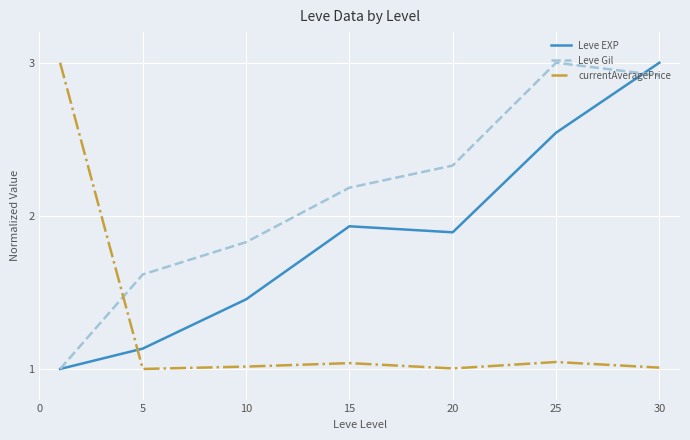

List the series in order of their overall mean, highest first.

Leve Gil, Leve EXP, currentAveragePrice